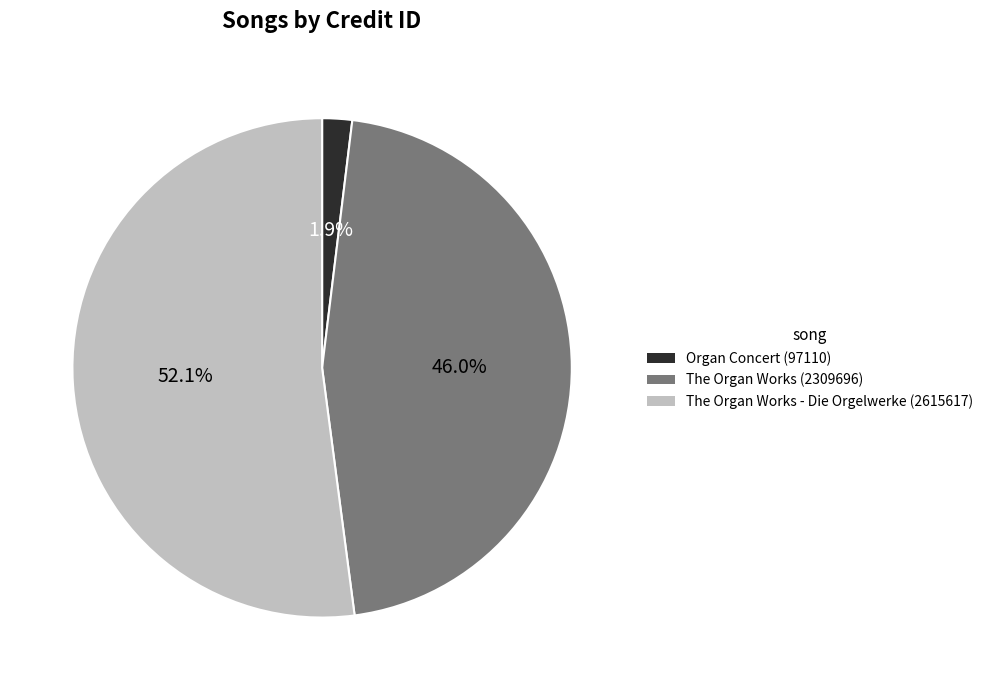

To the nearest percent, what is the difference between the The Organ Works (2309696) and Organ Concert (97110) slice percentages?

44%